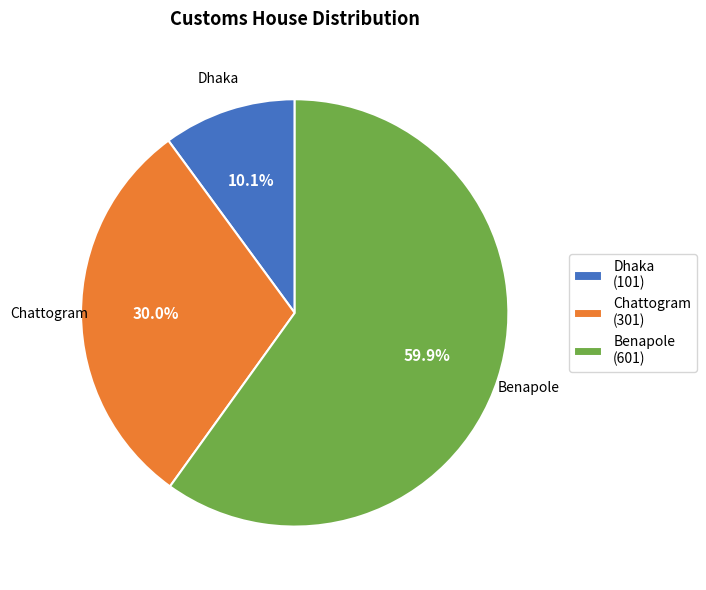

How much of the chart is everything except Chattogram (301)?

70.0%